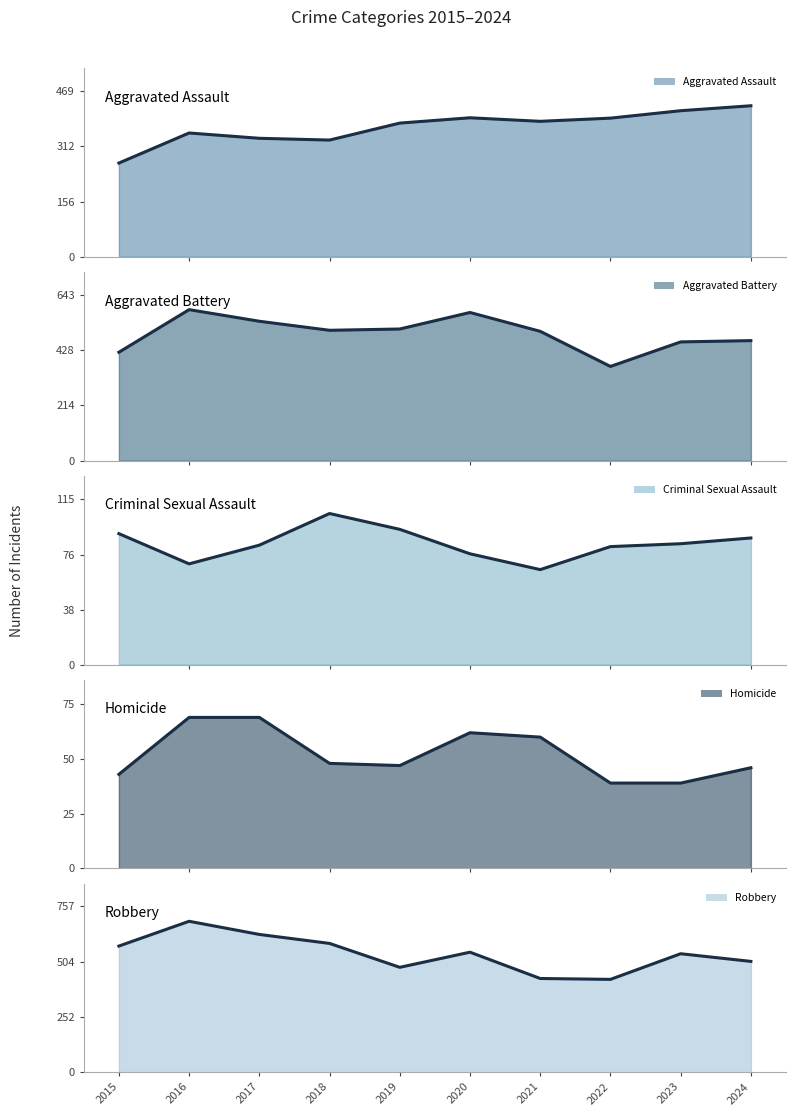

True or false: Robbery (line) and Homicide (line) cross at least once.

False